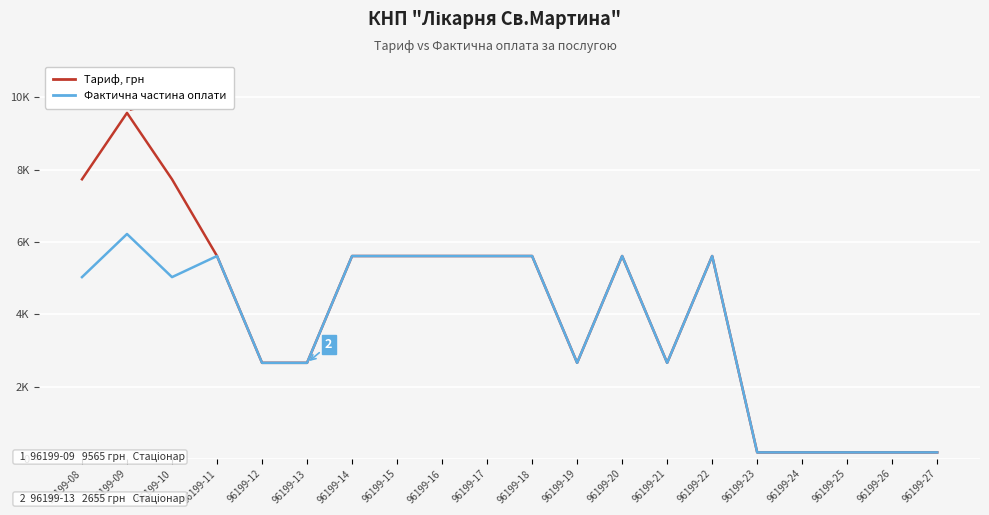

What are all the series names shown in the legend?

Тариф, грн, Фактична частина оплати